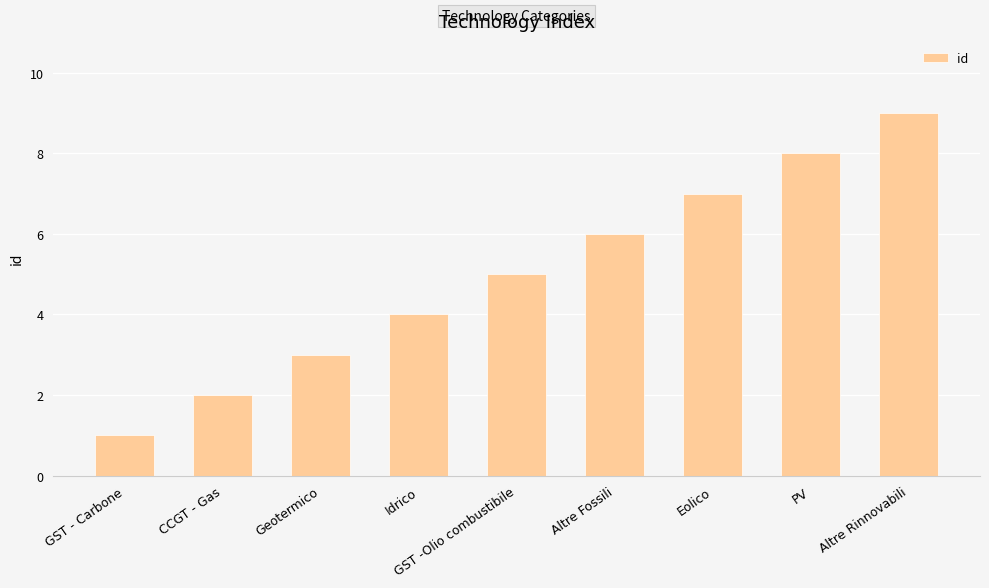

Is it true that the value at Idrico is 5?

False